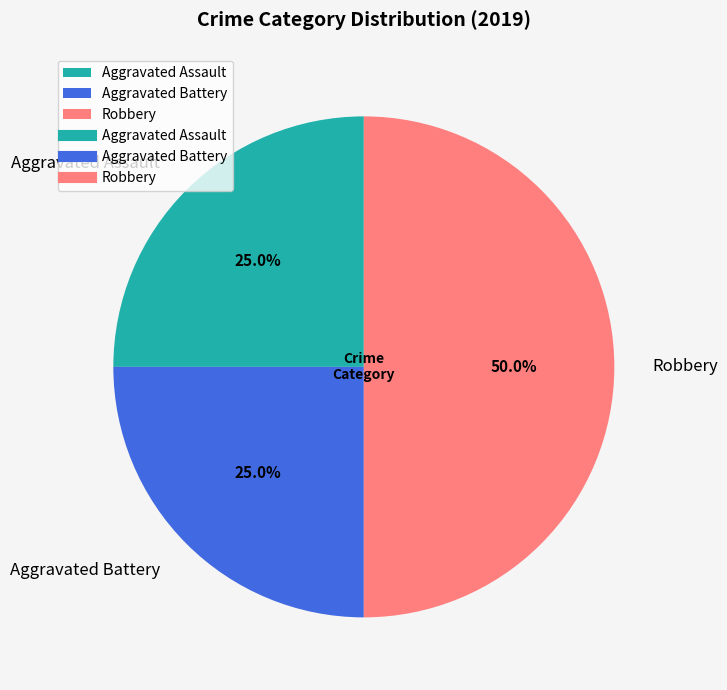

To the nearest percent, what percentage of the pie is Aggravated Assault?

25%